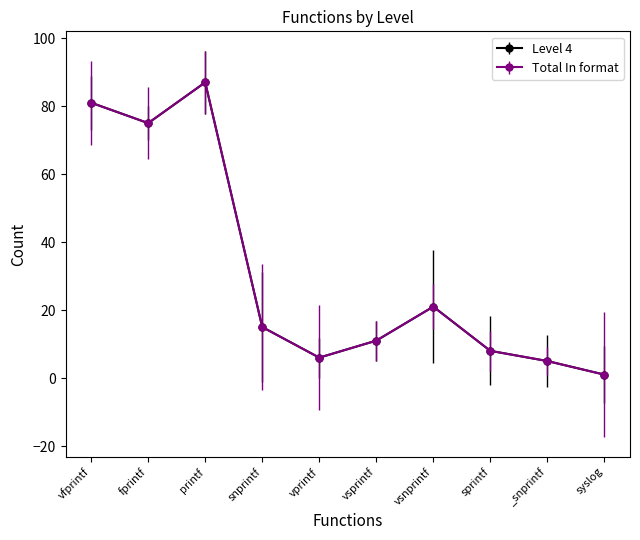

What position from the left is _snprintf?

9